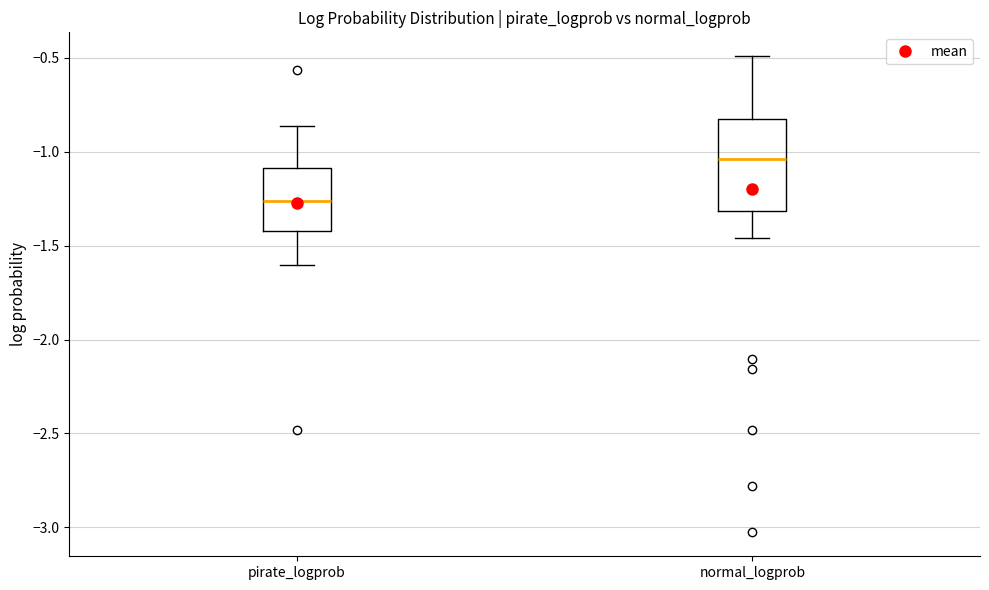

Which box has the lowest median line?

pirate_logprob